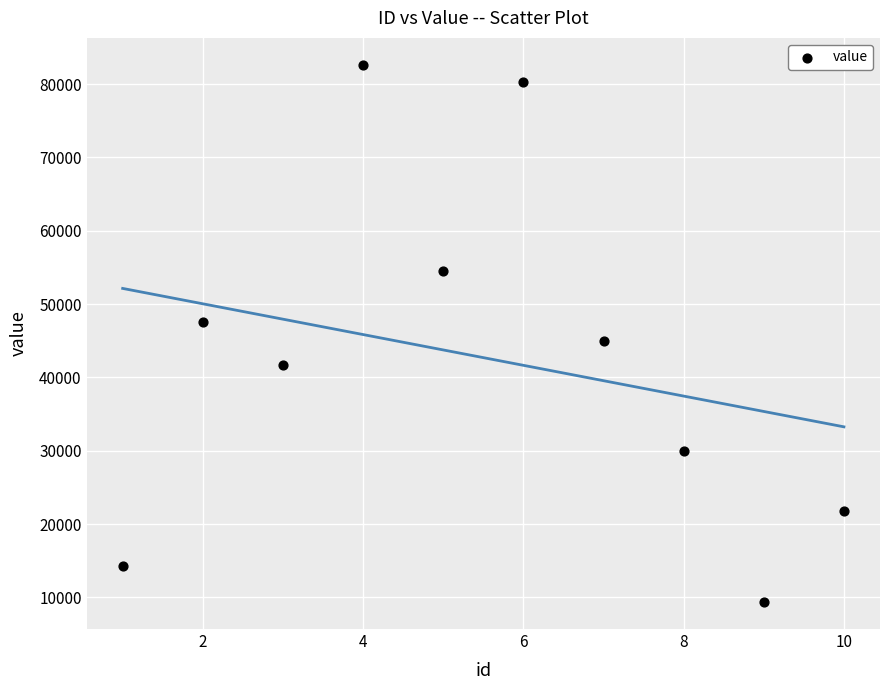

What is the average X value?

6